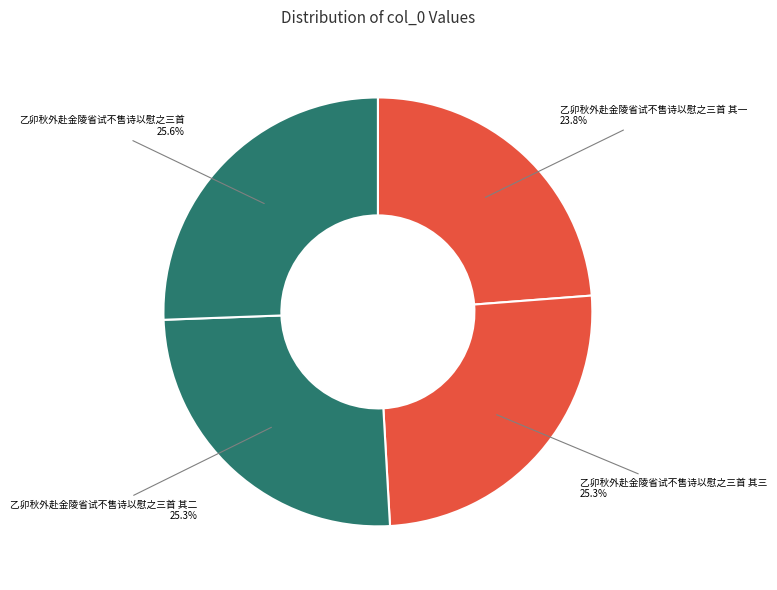

Which has a higher value, 乙卯秋外赴金陵省试不售诗以慰之三首 其二 or 乙卯秋外赴金陵省试不售诗以慰之三首 其一?

乙卯秋外赴金陵省试不售诗以慰之三首 其二